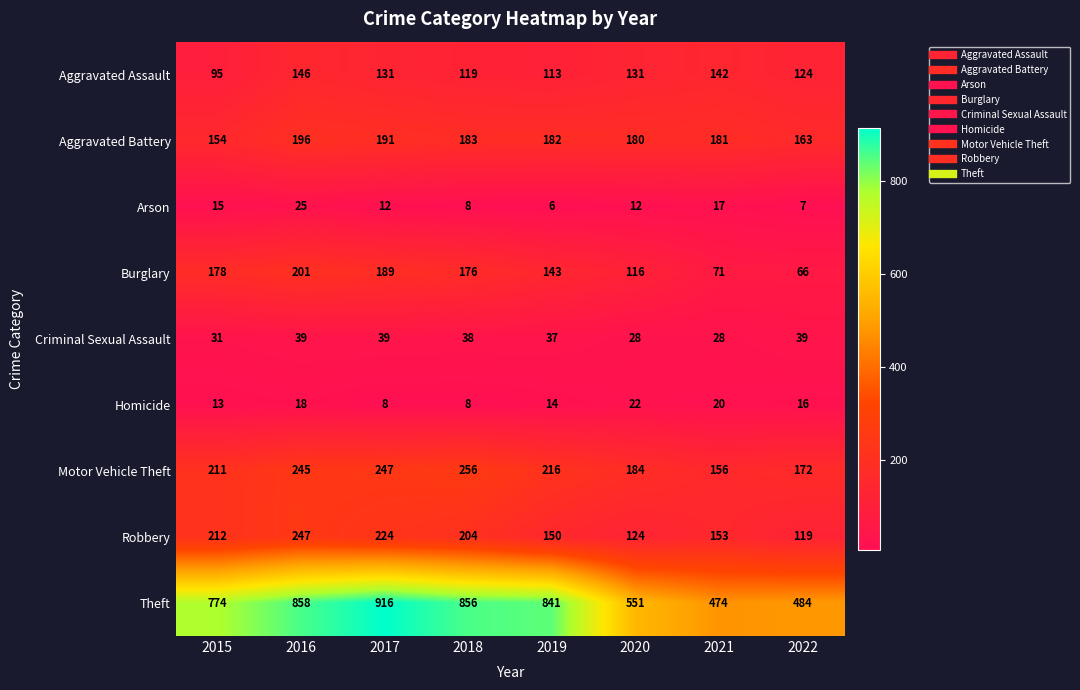

What is the difference between the maximum and minimum values in the Burglary series?

135